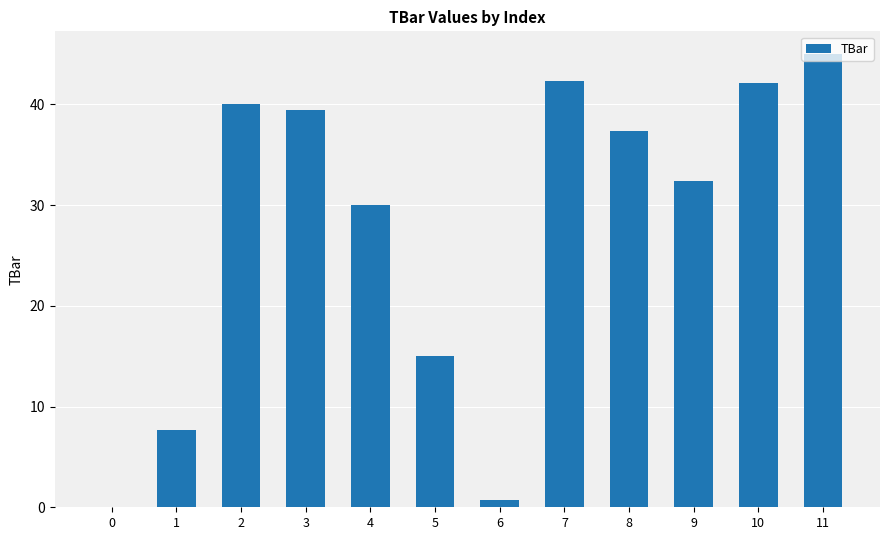

What is the change in value from 5 to 6?

-14.2